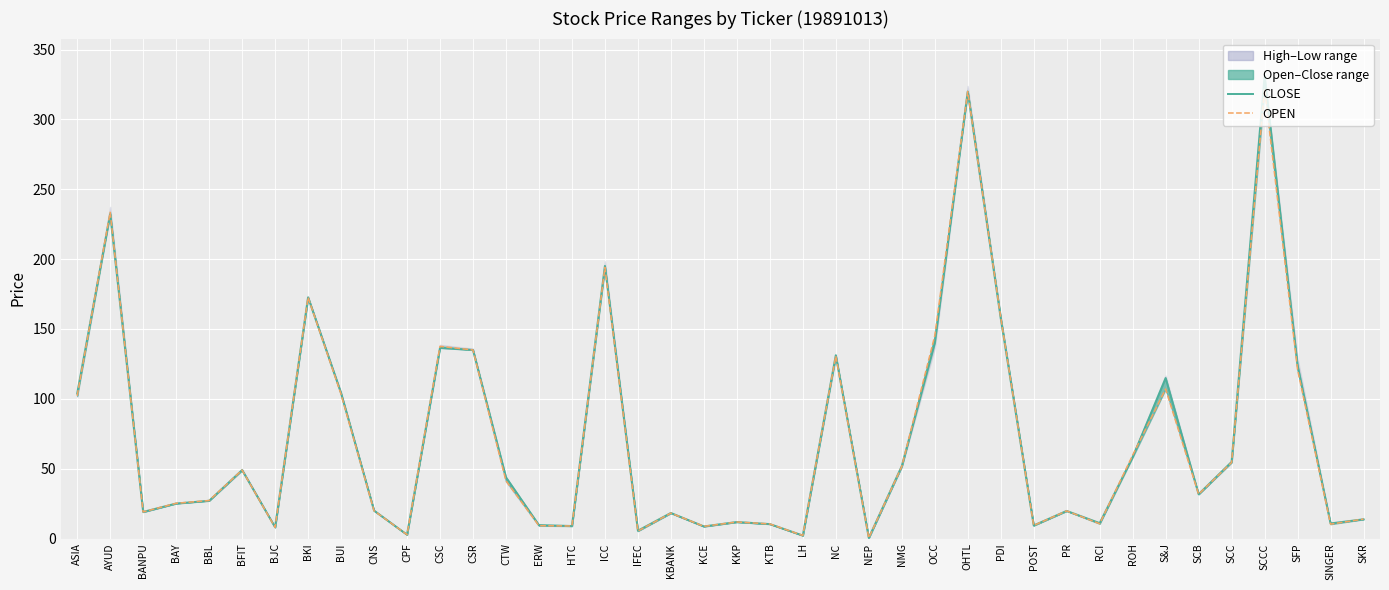

Reading right to left, what are all the values shown in this chart?

CLOSE: SKR=13.8	SINGER=10.8	SFP=124.0	SCCC=331.4	SCC=54.9	SCB=31.7	S&J=114.9	ROH=58.2	RCI=11.0	PR=19.8	POST=9.3	PDI=157.7	OHTL=320.0	OCC=140.0	NMG=51.8	NEP=0.5	NC=131.2	LH=2.1	KTB=10.3	KKP=11.8	KCE=8.7	KBANK=18.3	IFEC=5.6	ICC=195.2	HTC=9.0	ERW=9.6	CTW=43.9	CSR=135.0	CSC=136.5	CPF=2.7	CNS=20.0	BUI=104.2	BKI=172.7	BJC=8.1	BFIT=49.0	BBL=27.0	BAY=25.1	BANPU=19.0	AYUD=232.3	ASIA=103.8
OPEN: SKR=13.9	SINGER=10.3	SFP=121.0	SCCC=322.0	SCC=54.5	SCB=31.7	S&J=107.1	ROH=59.6	RCI=10.6	PR=19.8	POST=9.3	PDI=158.4	OHTL=320.0	OCC=145.0	NMG=51.5	NEP=0.5	NC=130.7	LH=2.2	KTB=10.4	KKP=11.8	KCE=8.7	KBANK=18.2	IFEC=5.4	ICC=194.1	HTC=9.0	ERW=9.2	CTW=41.4	CSR=135.0	CSC=137.6	CPF=2.8	CNS=19.9	BUI=103.4	BKI=172.7	BJC=8.0	BFIT=49.0	BBL=27.2	BAY=25.2	BANPU=19.0	AYUD=233.6	ASIA=102.2